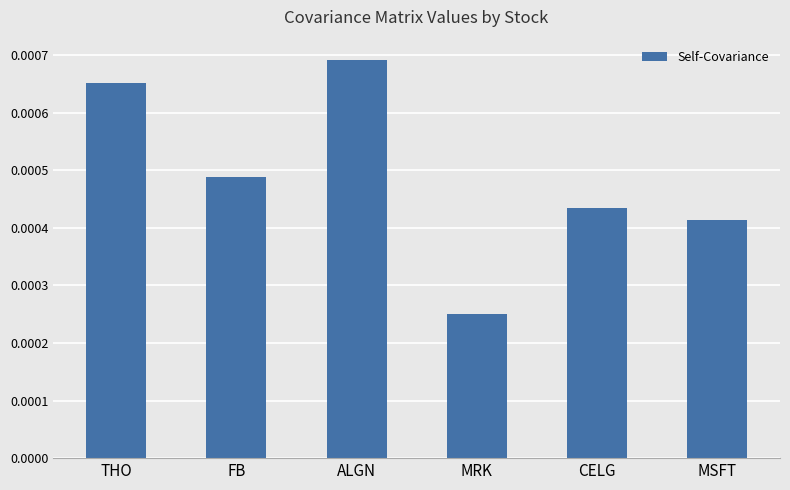

Which category has the lowest value across all series?

MRK